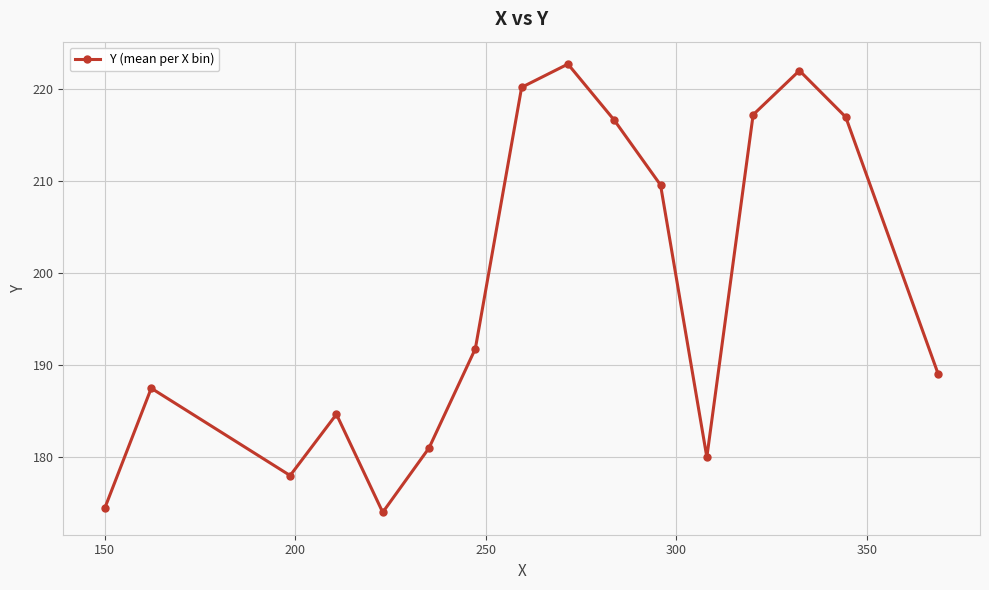

How many points are higher than both their immediate neighbors (excluding endpoints)?

4